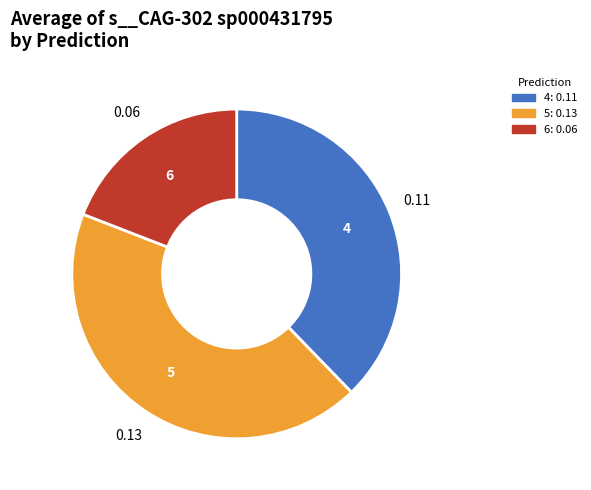

Rank the categories by value from lowest to highest.

6, 4, 5